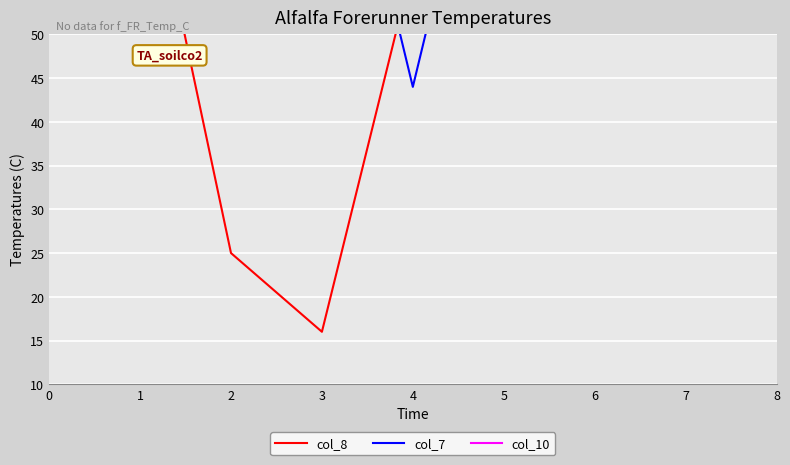

True or false: col_7 and col_8 intersect in this chart.

True